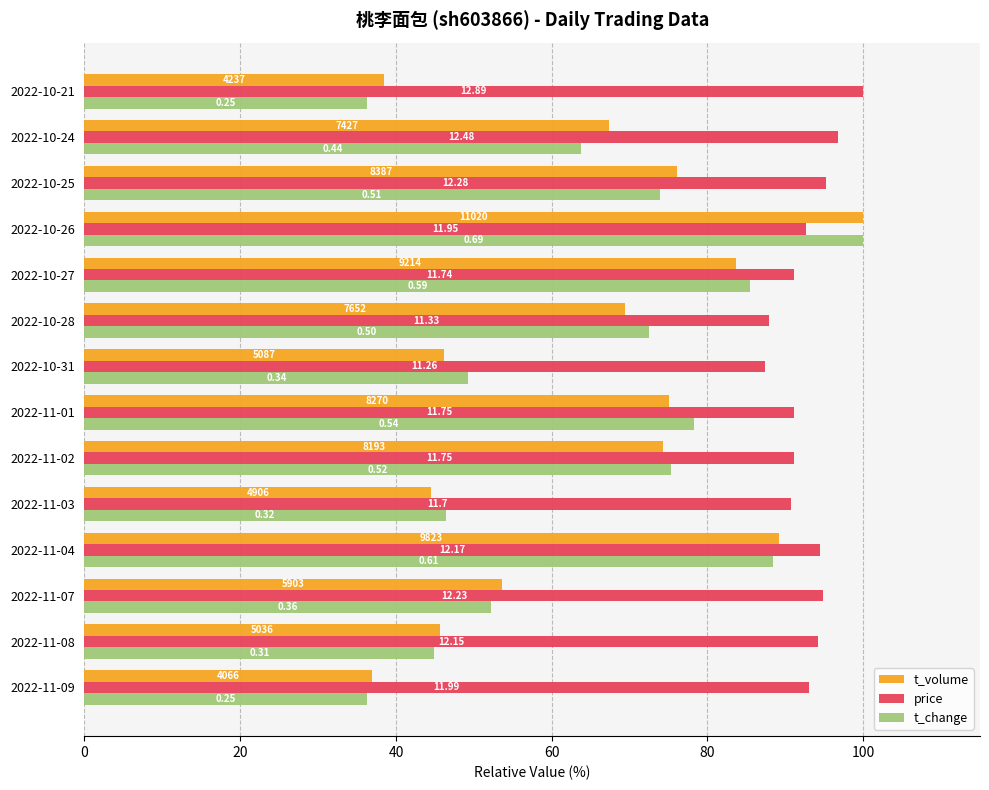

What are all the series names shown in the legend?

t_volume, price, t_change